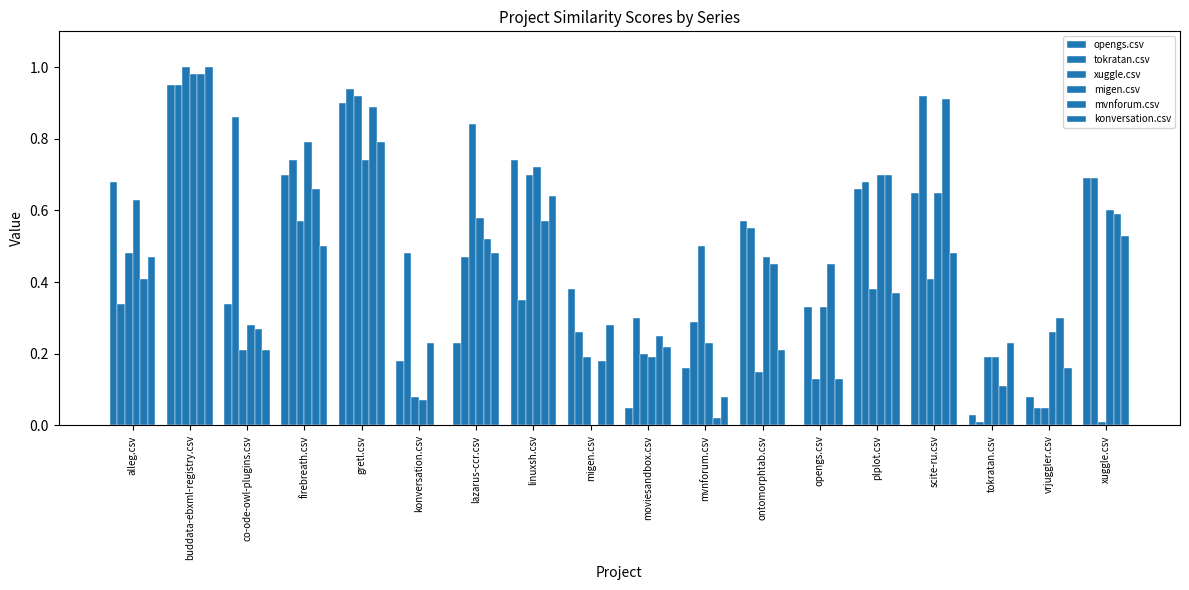

What is the difference between the xuggle.csv values at migen.csv and gretl.csv?

0.7